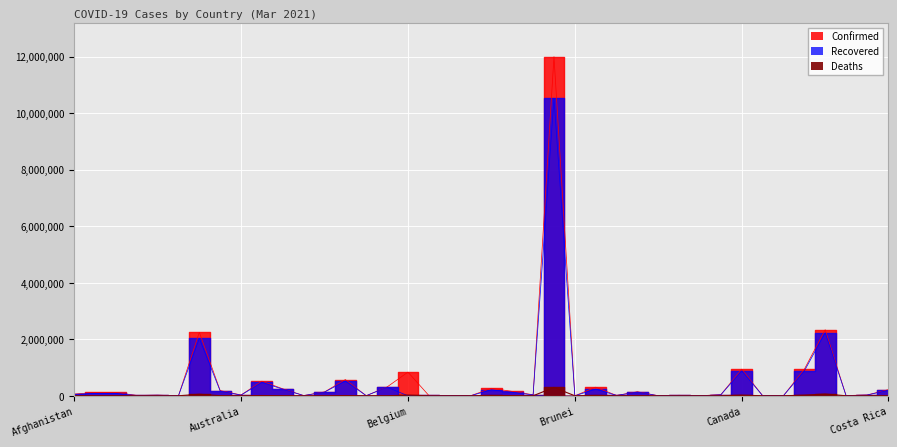

What is the difference between the second highest and minimum values in the Confirmed series?

2337024